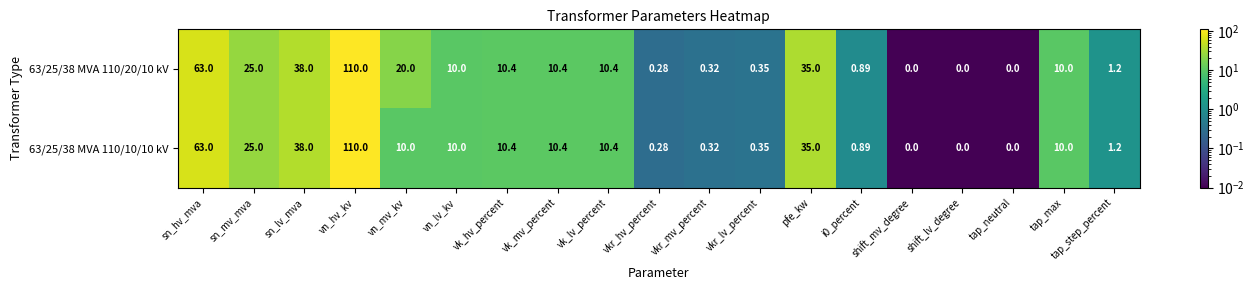

Where does the 63/25/38 MVA 110/10/10 kV series first go above 10?

sn_hv_mva